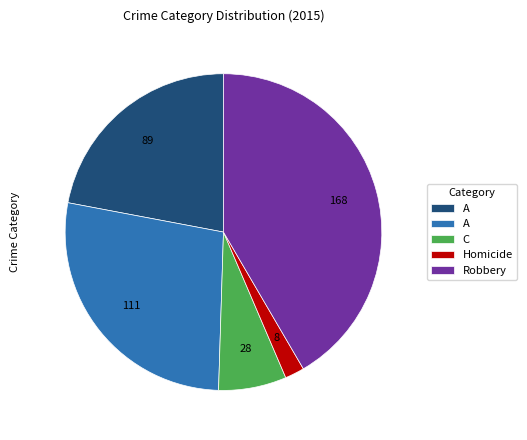

Does any single category account for the majority?

No